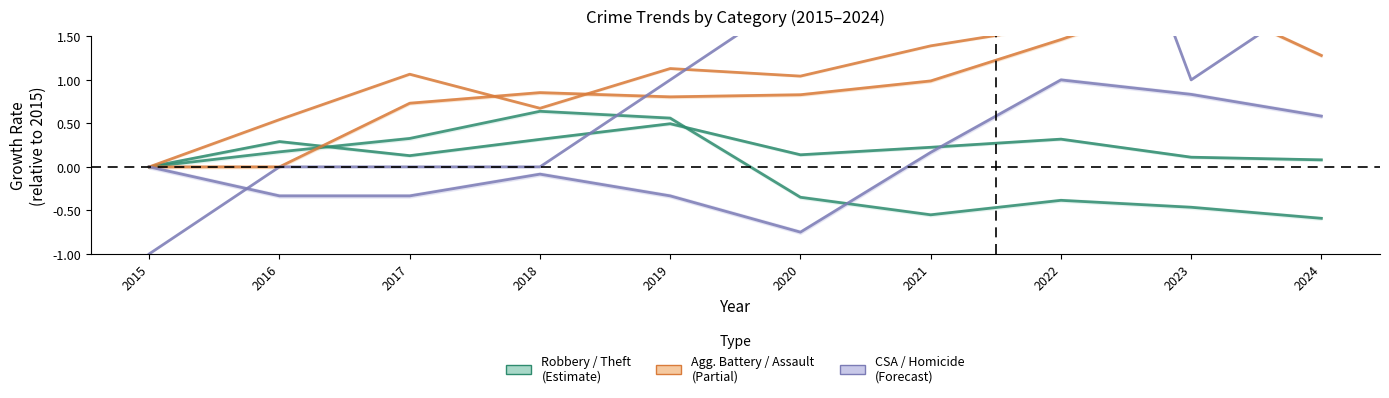

What is the average value of the Criminal Sexual Assault series?

0.1